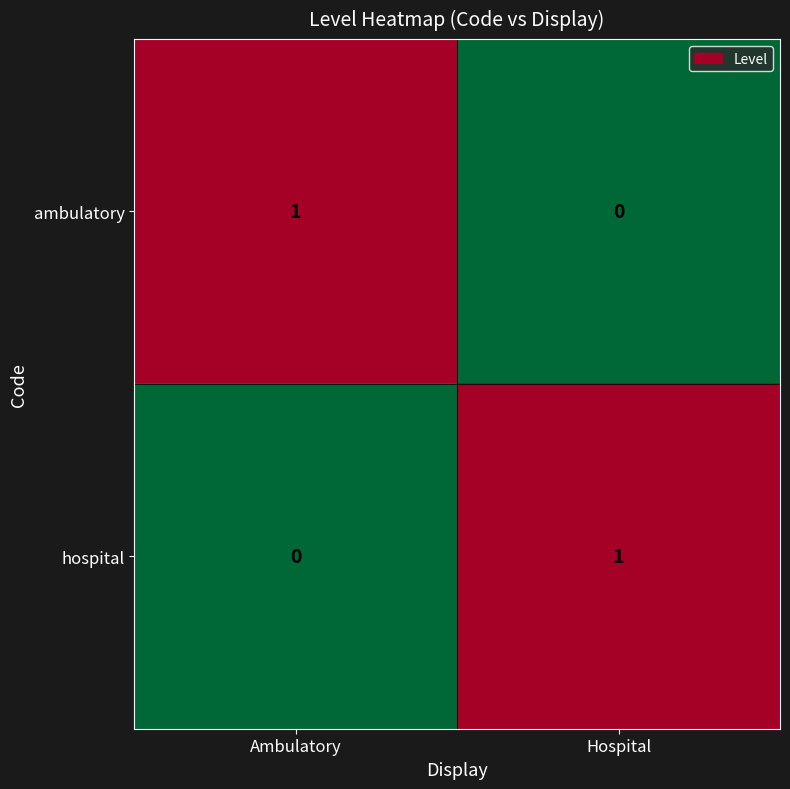

Reading left to right, what are all the values shown in this chart?

ambulatory: Ambulatory=1	Hospital=0
hospital: Ambulatory=0	Hospital=1